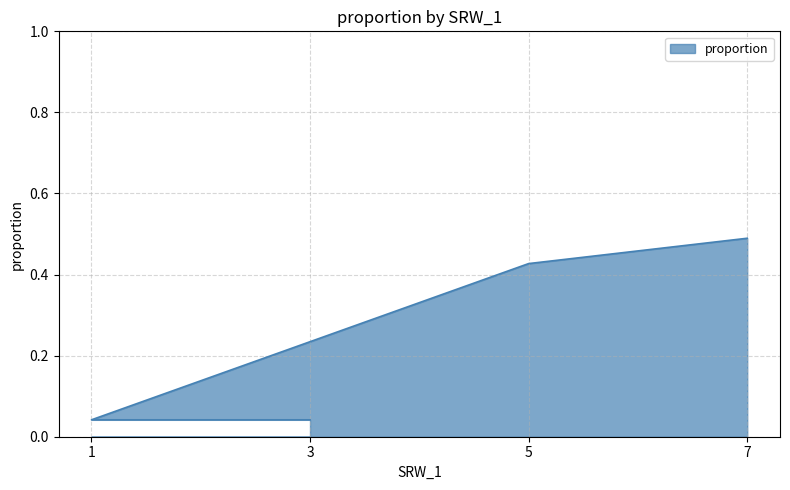

Which has a higher value, 1 or 7?

7